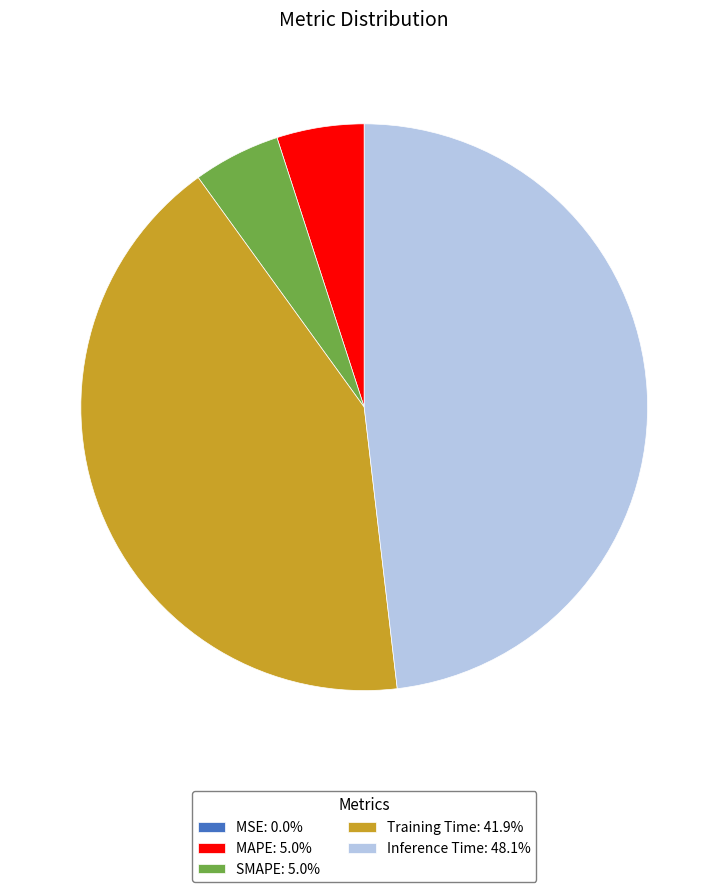

Is there a majority slice in this chart?

No